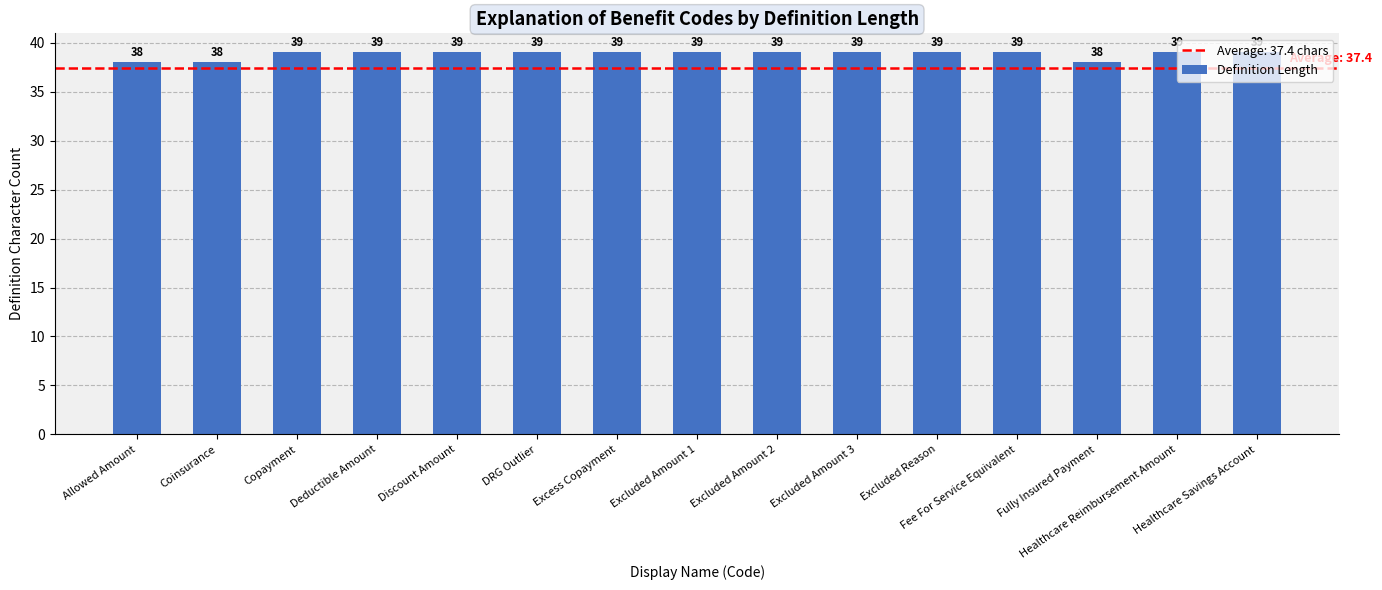

What is the label of the 9th bar from the left?

Excluded Amount 2